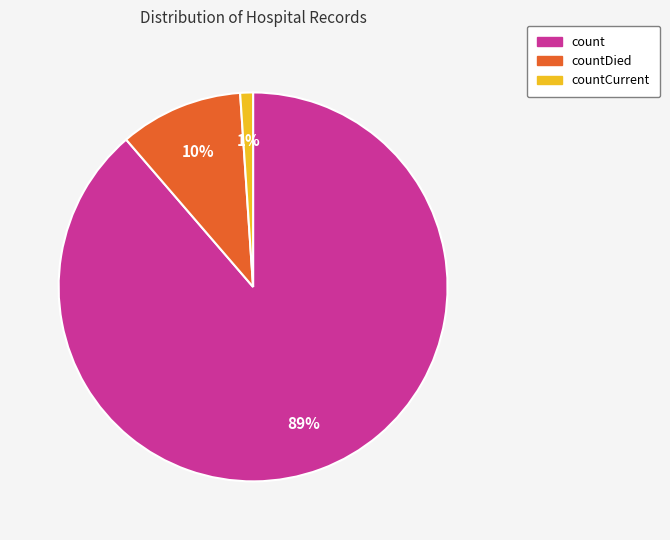

To the nearest percent, what is the average slice percentage?

33%